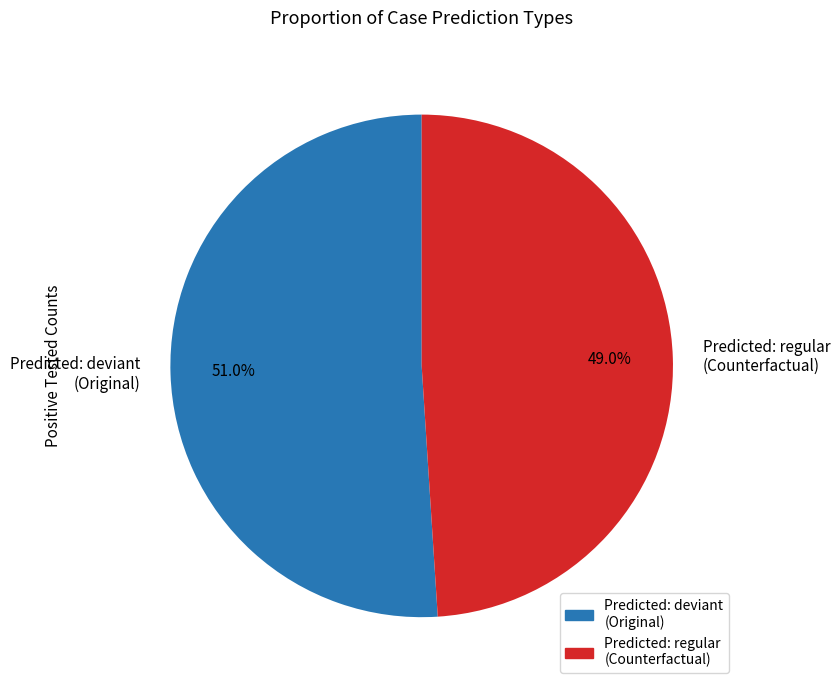

Is Predicted: regular (Counterfactual) the majority of the pie?

No